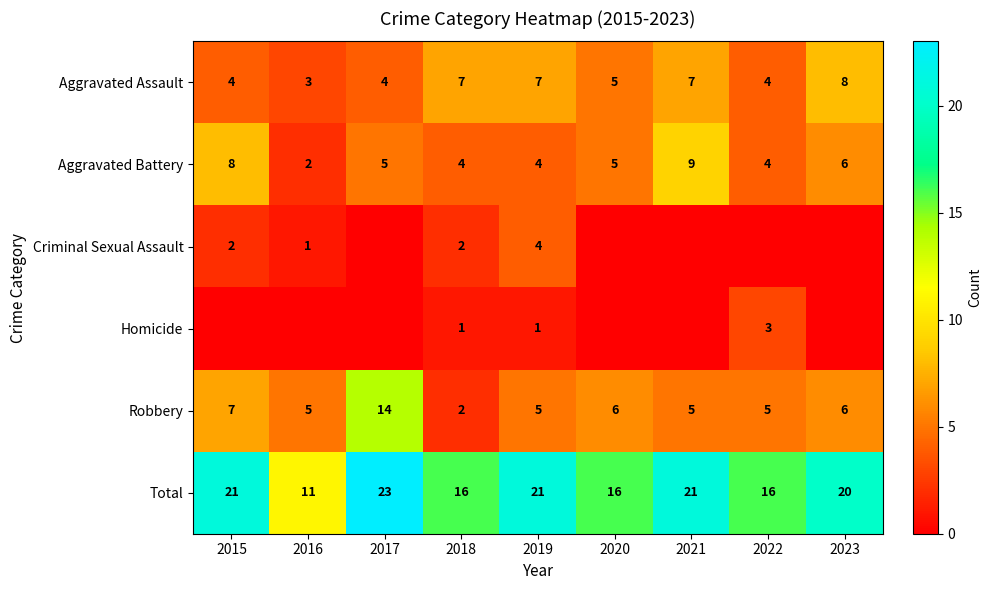

How many Aggravated Assault values are between 4 and 7?

7